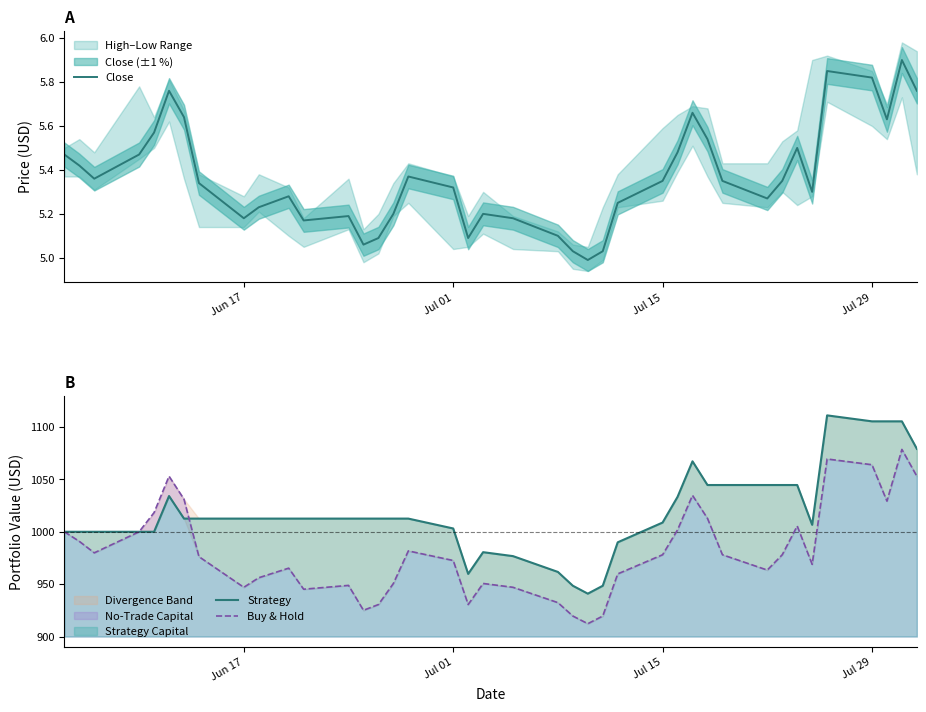

In Close, how many points are lower than both neighbors (excluding endpoints)?

9